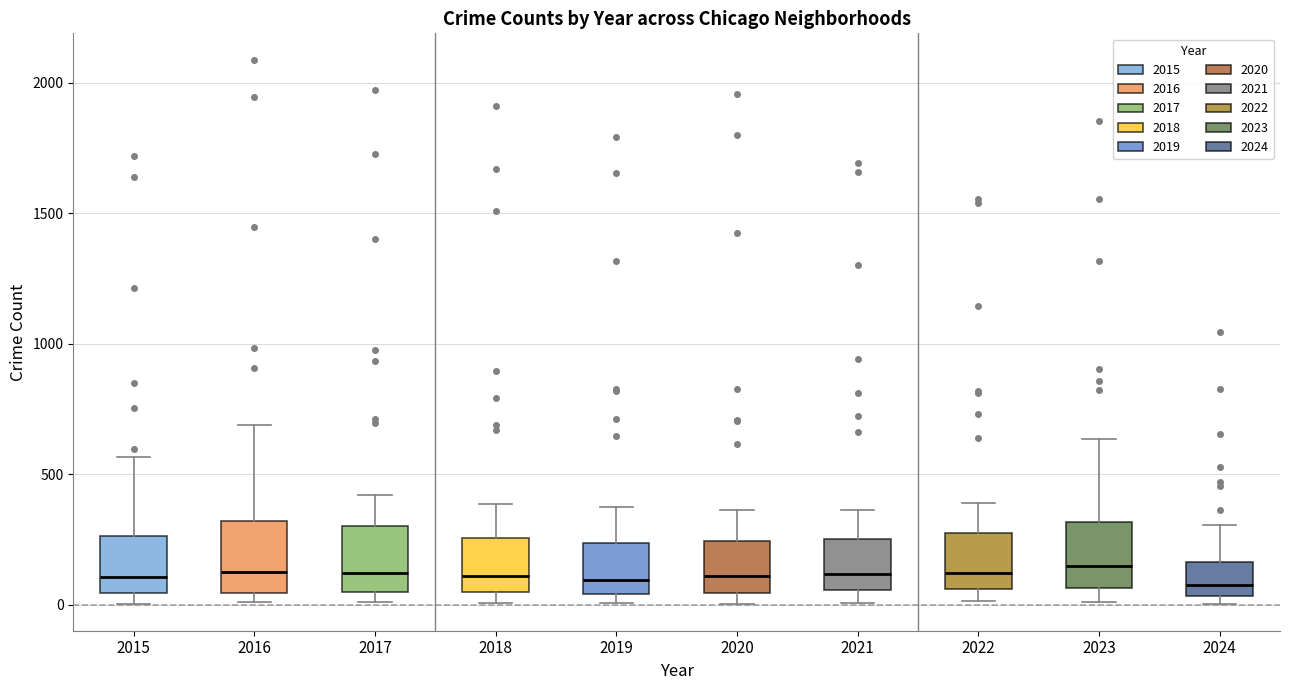

Reading left to right, read every box against the y-axis: the position of its median line, the range the box covers, and the ends of its whiskers. The values are not printed on the chart, so give them approximately, as read against the axis.

2015: median 100, box 50 to 250, whiskers 0 to 550
2016: median 150, box 50 to 300, whiskers 0 to 700
2017: median 100, box 50 to 300, whiskers 0 to 400
2018: median 100, box 50 to 250, whiskers 0 to 400
2019: median 100, box 50 to 250, whiskers 0 to 400
2020: median 100, box 50 to 250, whiskers 0 to 350
2021: median 100, box 50 to 250, whiskers 0 to 350
2022: median 100, box 50 to 250, whiskers 0 to 400
2023: median 150, box 50 to 300, whiskers 0 to 650
2024: median 100, box 50 to 150, whiskers 0 to 300